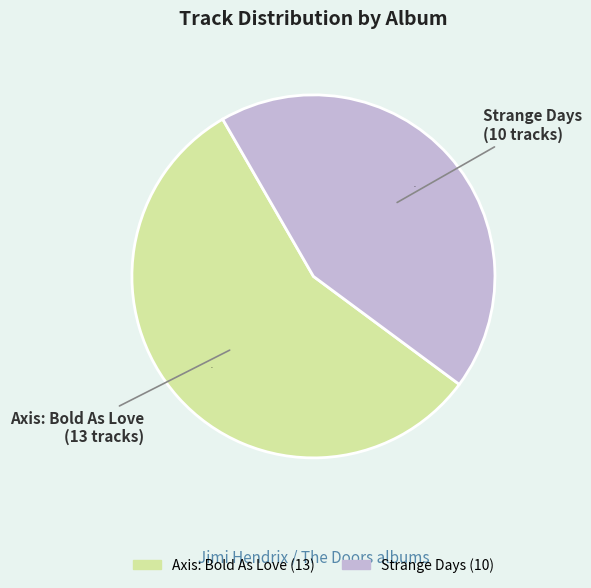

Is Axis: Bold As Love the majority of the pie?

Yes